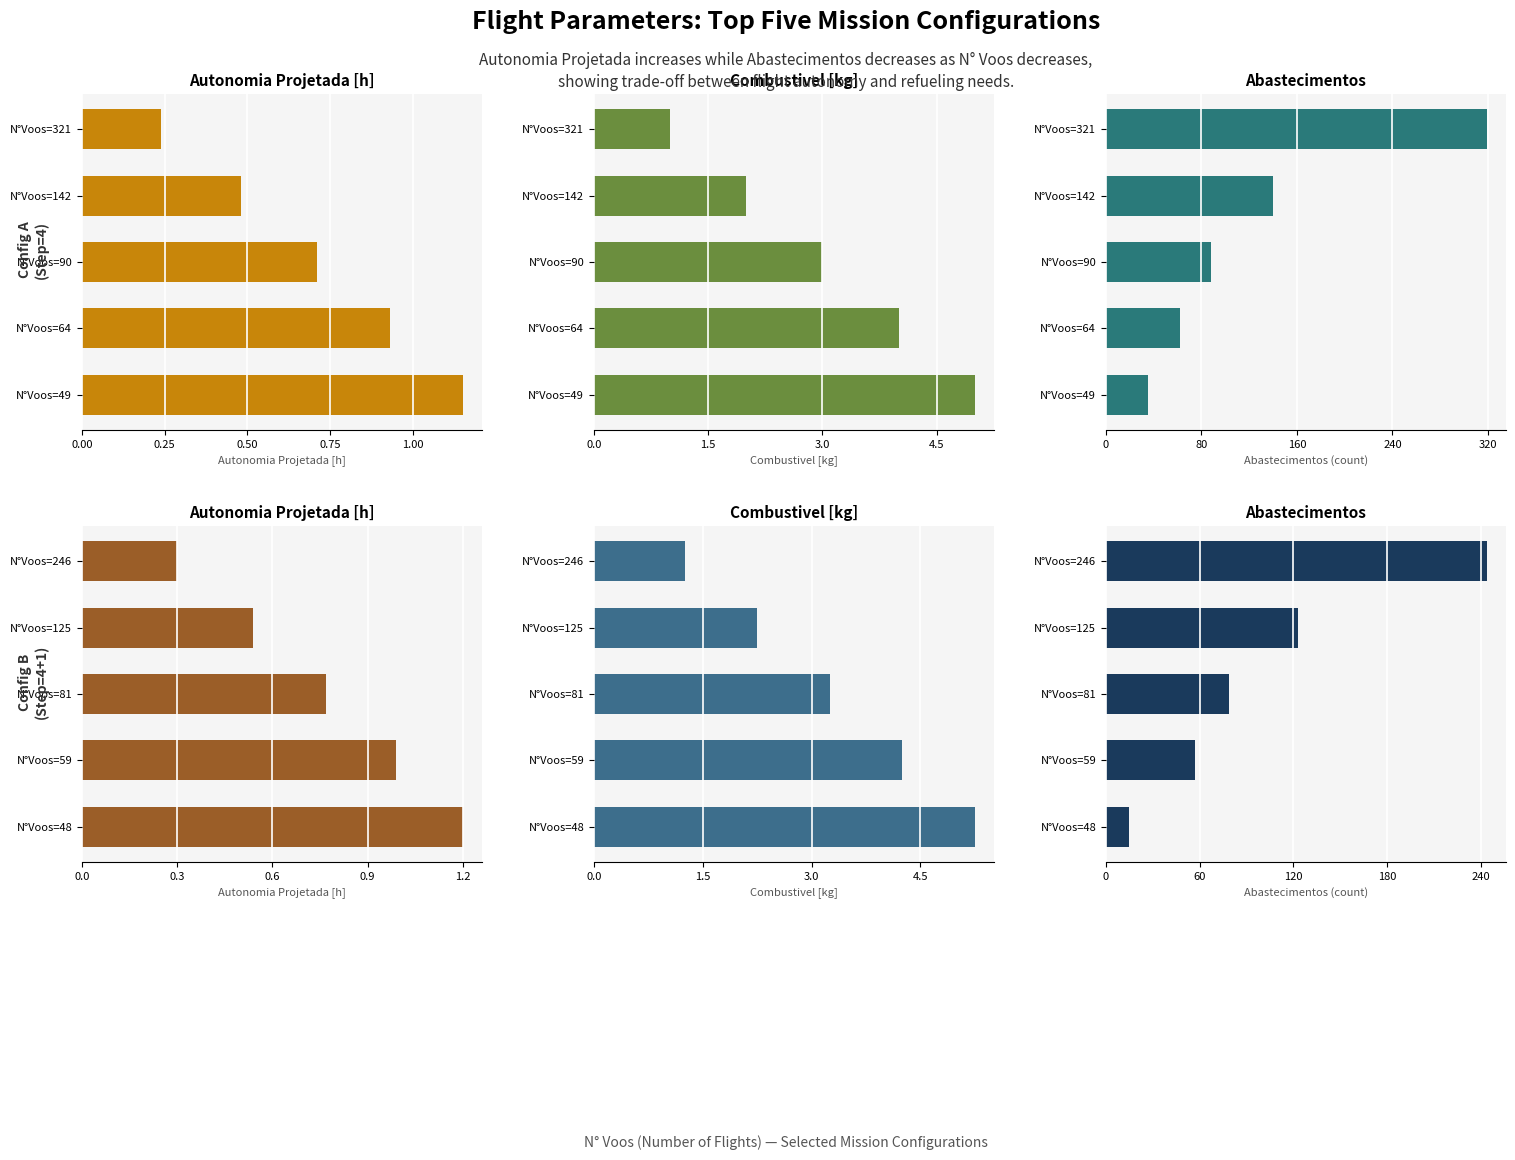

Which series has the largest total across all categories?

Abastecimentos